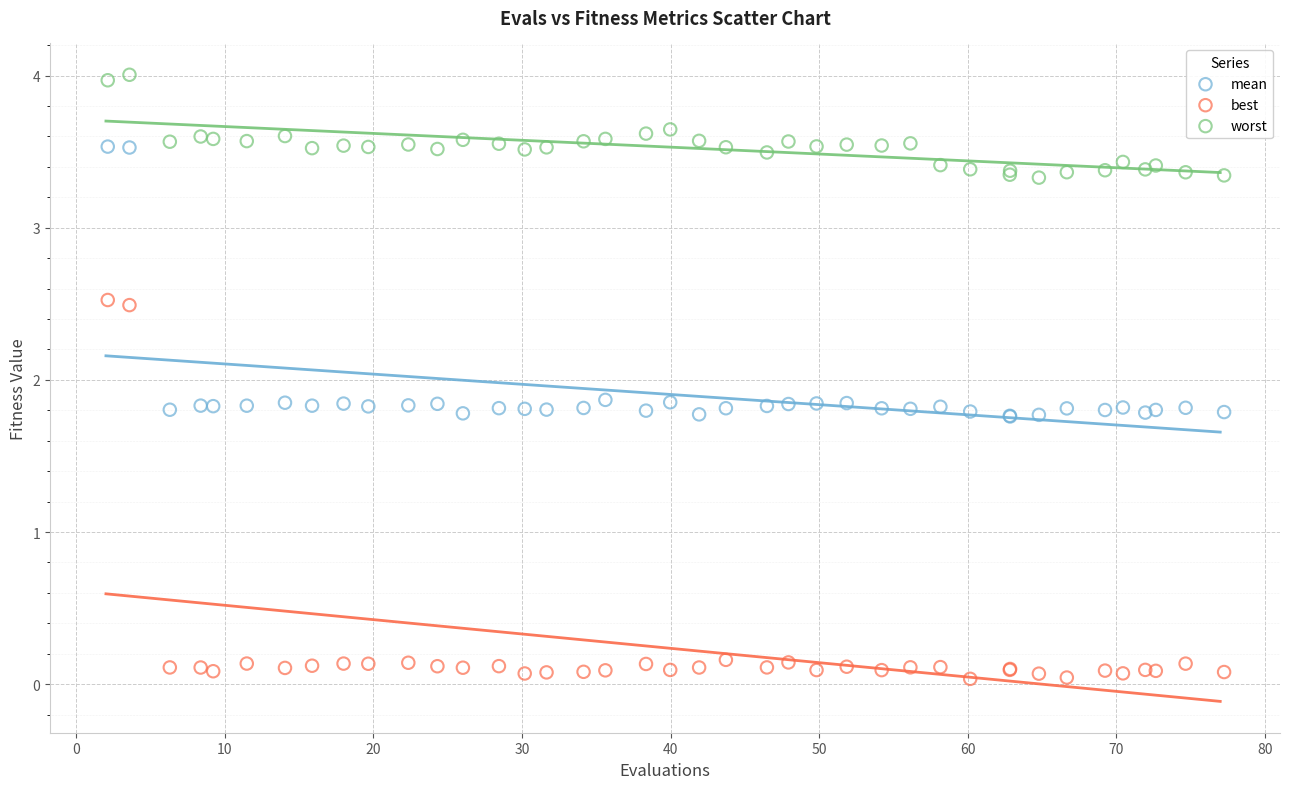

Which series reaches the minimum Y coordinate?

best